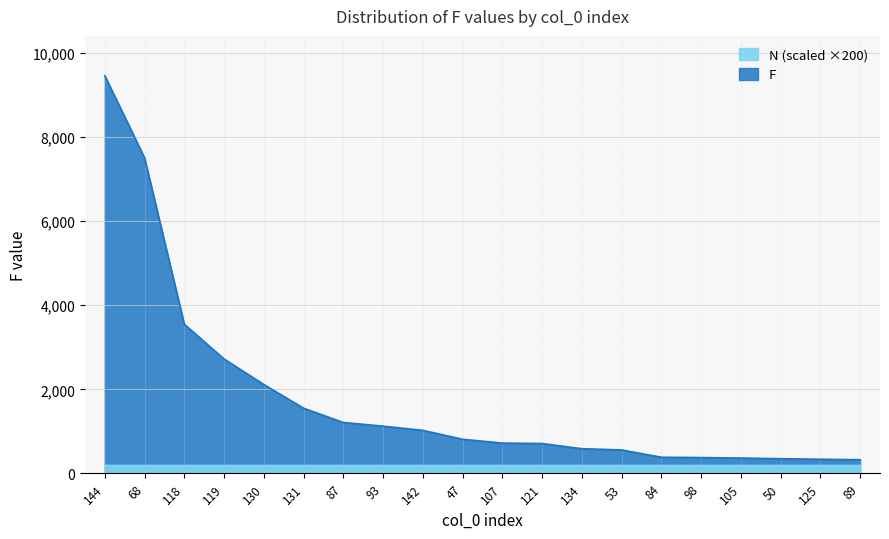

The chart shows a value of 386 at 84. True or false?

True